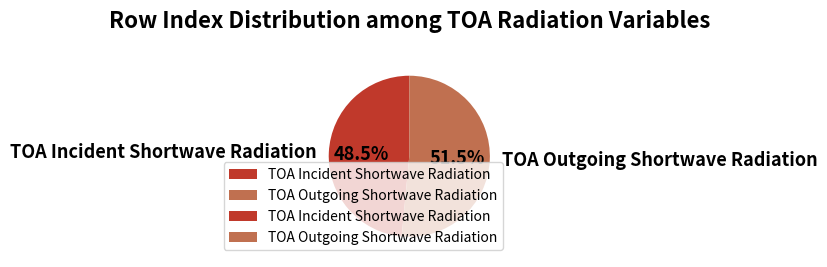

True or false: TOA Incident Shortwave Radiation accounts for 60% of the total.

False